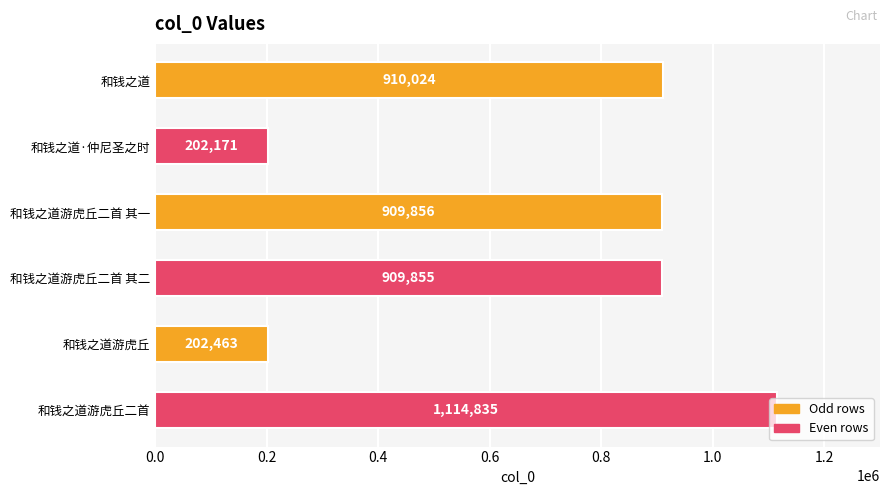

Rank the categories by value from lowest to highest.

和钱之道·仲尼圣之时, 和钱之道游虎丘, 和钱之道游虎丘二首 其二, 和钱之道游虎丘二首 其一, 和钱之道, 和钱之道游虎丘二首